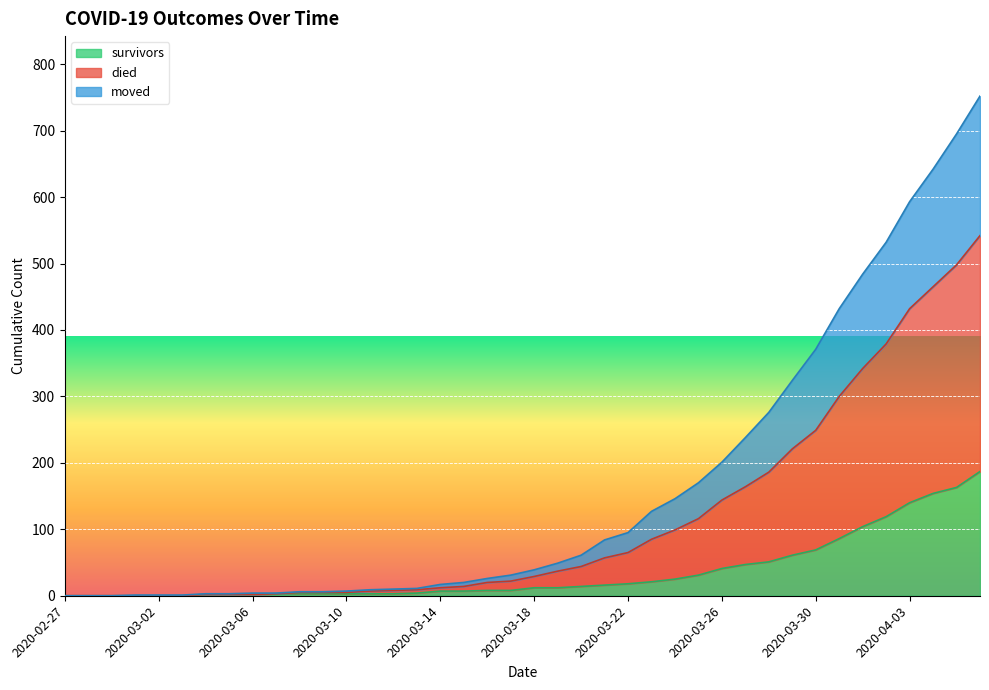

Count the number of data series in this chart.

3